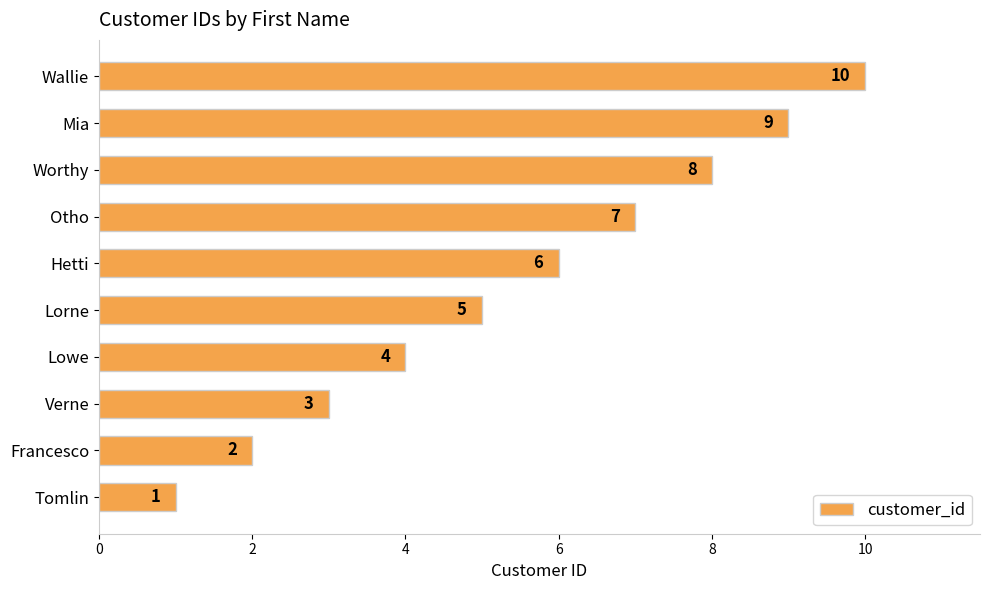

List the labels in order of value, largest first.

Wallie, Mia, Worthy, Otho, Hetti, Lorne, Lowe, Verne, Francesco, Tomlin